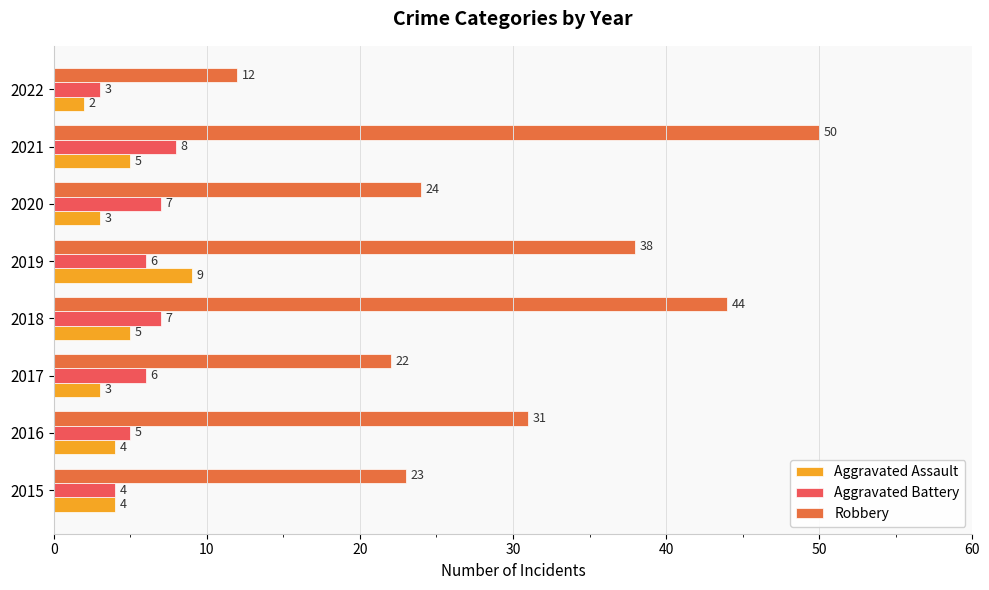

At which label does Aggravated Assault reach its peak?

2019